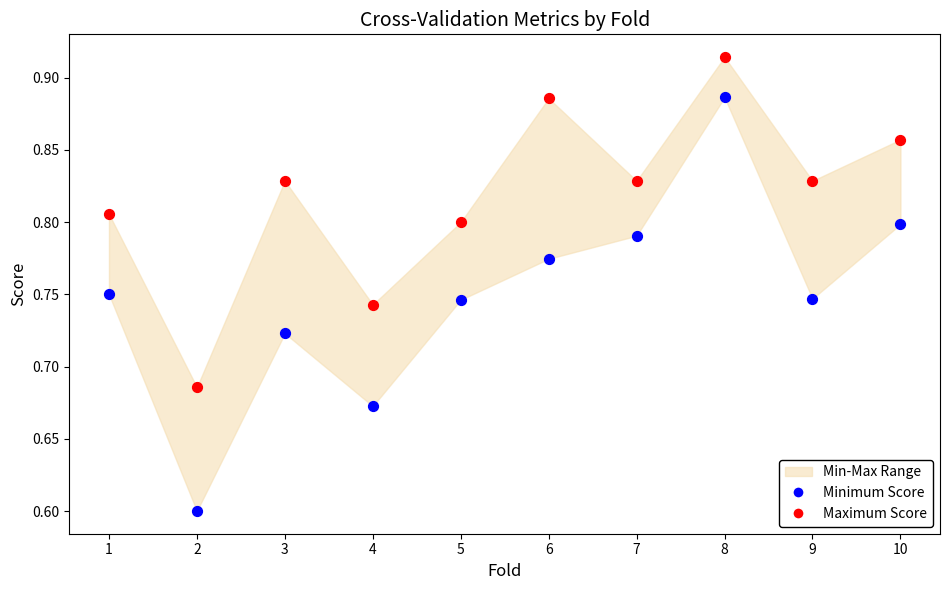

Across all data points, what is the range of X values (max minus min)?

9.0